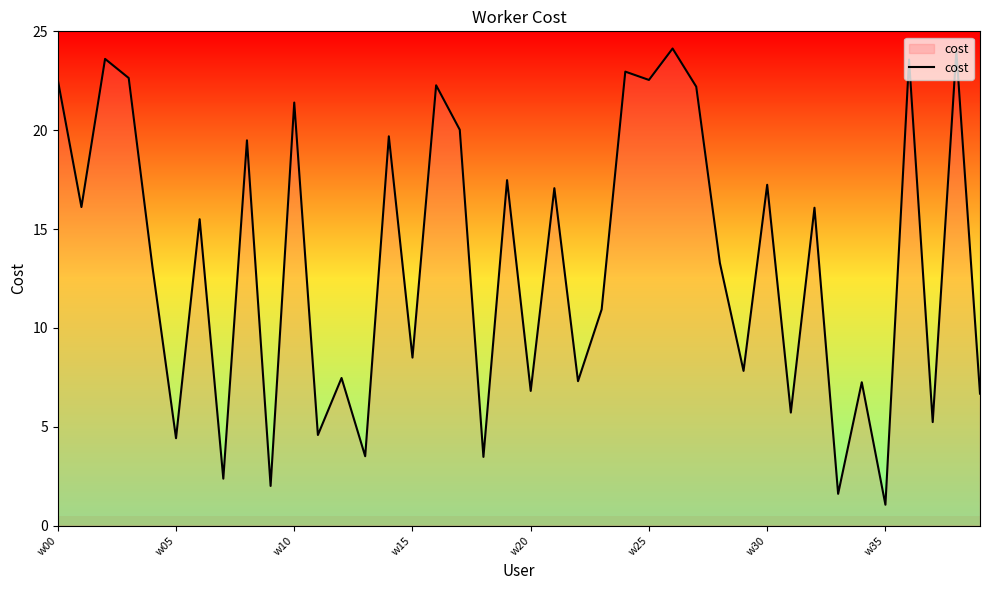

What is the difference between the maximum and minimum values?

23.1